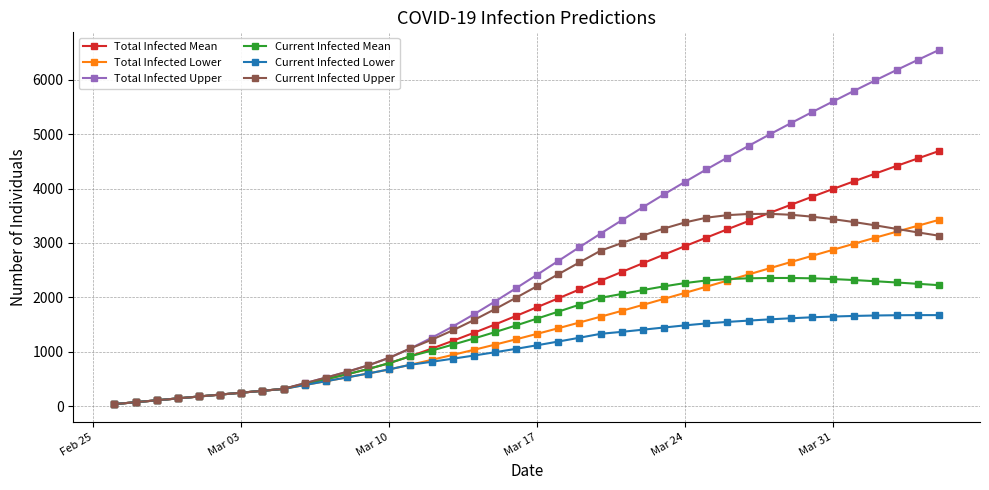

List the series in order of their peak value, lowest first.

Current Infected Lower, Current Infected Mean, Total Infected Lower, Current Infected Upper, Total Infected Mean, Total Infected Upper